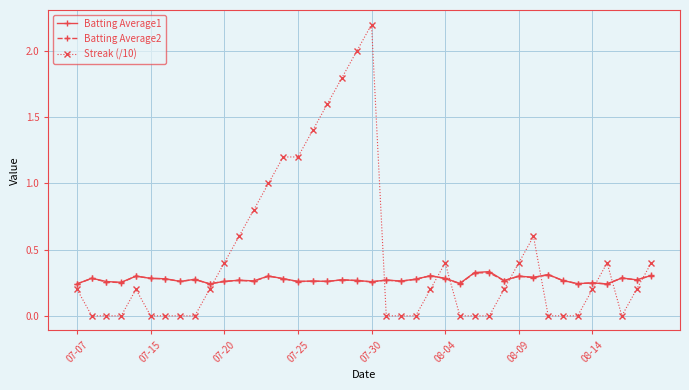

Which series has the widest spread of values?

Streak (/10)